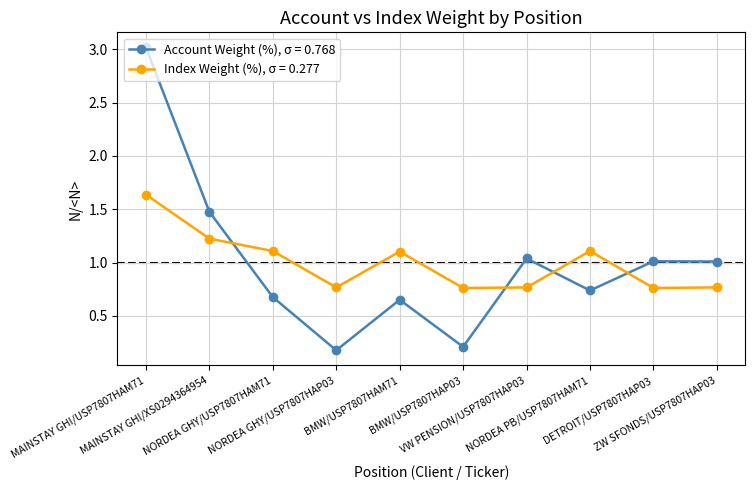

True or false: Index Weight (%), σ = 0.277 has more than 2 points higher than both neighbors.

False